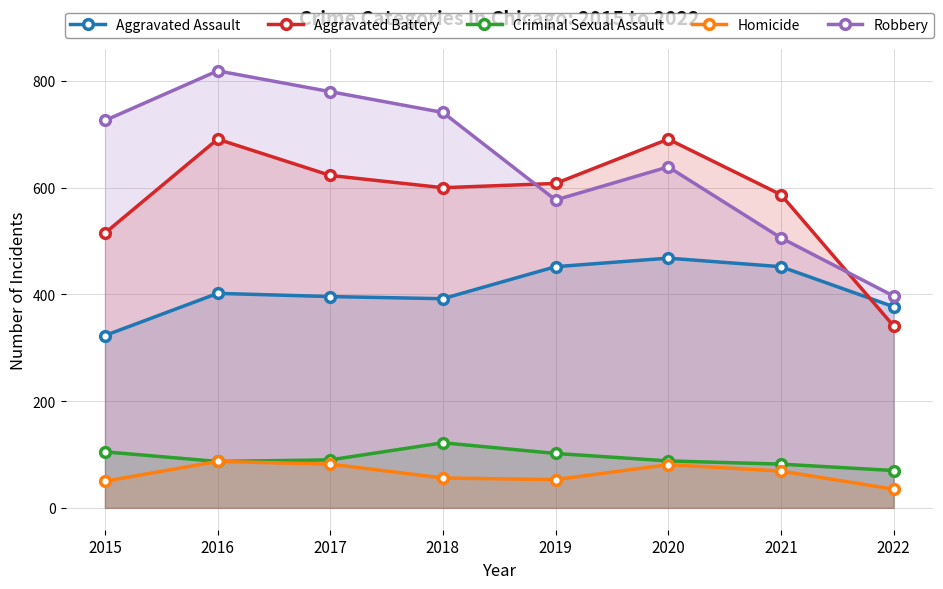

What are all the series names shown in the legend?

Aggravated Assault, Aggravated Battery, Criminal Sexual Assault, Homicide, Robbery